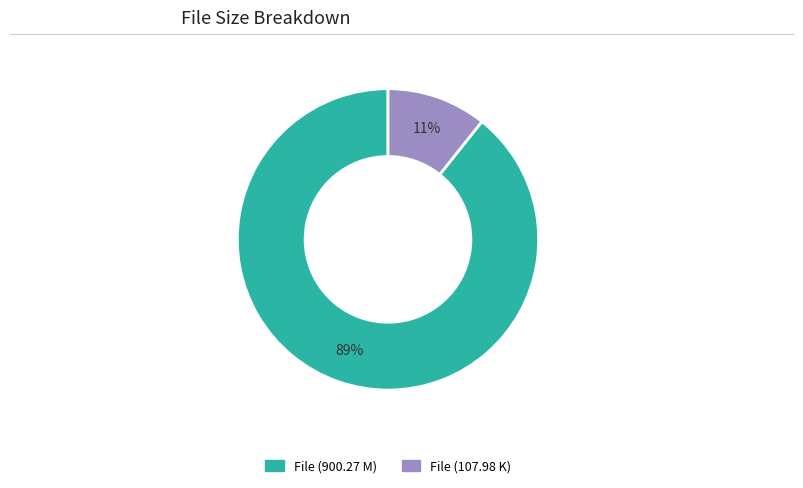

Is it true that File (900.27 M) is 82% of the pie?

False